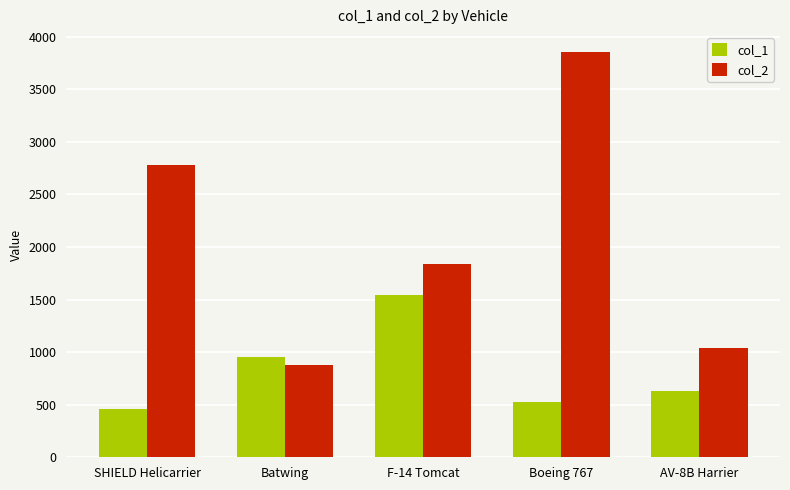

Reading left to right, what are all the values shown in this chart?

col_1: SHIELD Helicarrier=460	Batwing=950	F-14 Tomcat=1544	Boeing 767=529	AV-8B Harrier=633
col_2: SHIELD Helicarrier=2780	Batwing=875	F-14 Tomcat=1841	Boeing 767=3850	AV-8B Harrier=1038